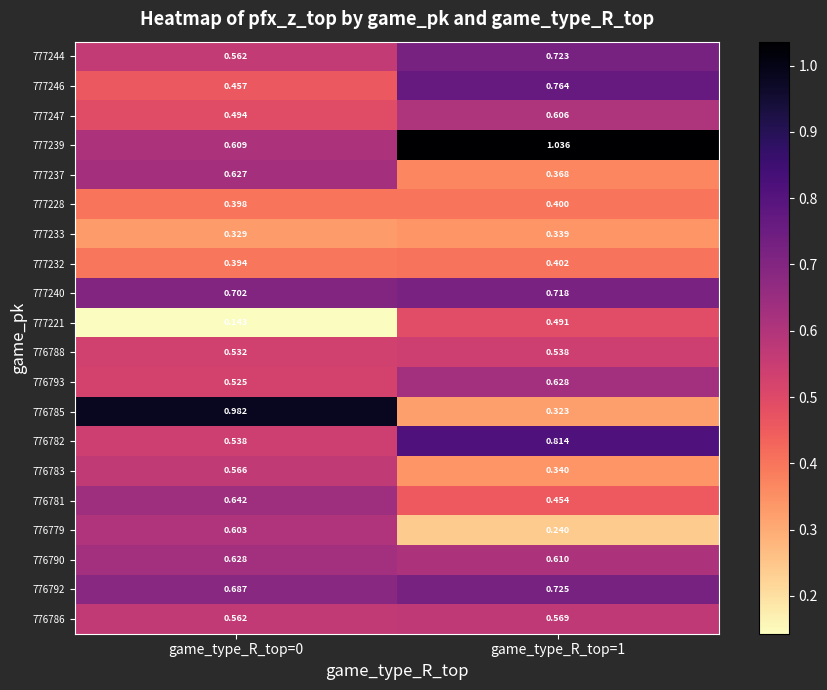

Is the value of 777228 at game_type_R_top=0 greater than the value of 777247 at game_type_R_top=0?

No